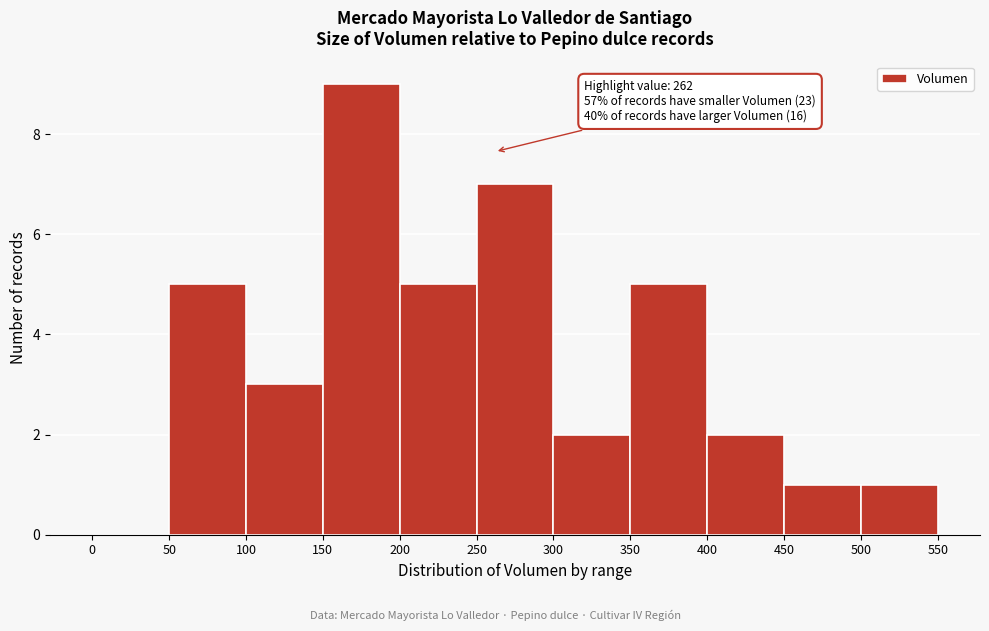

Which range on the x-axis has the tallest bar?

150 to 200